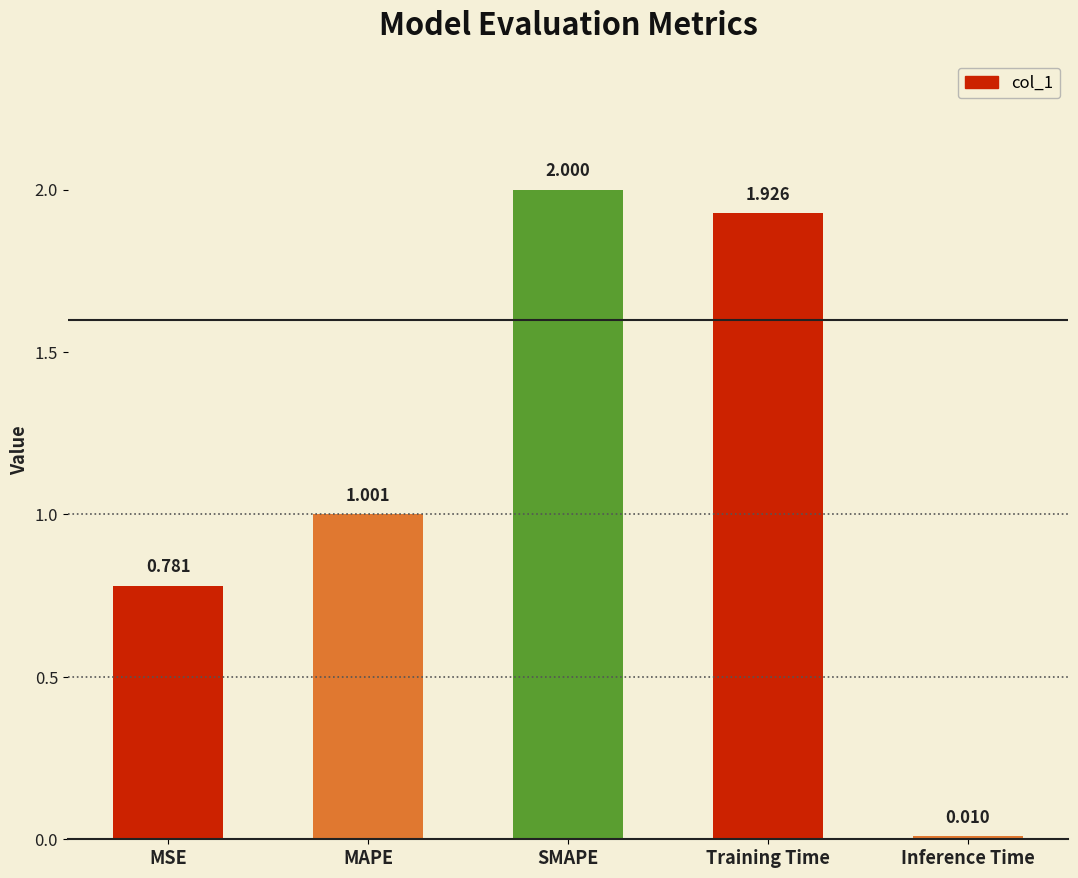

Which category has the lowest value across all series?

Inference Time